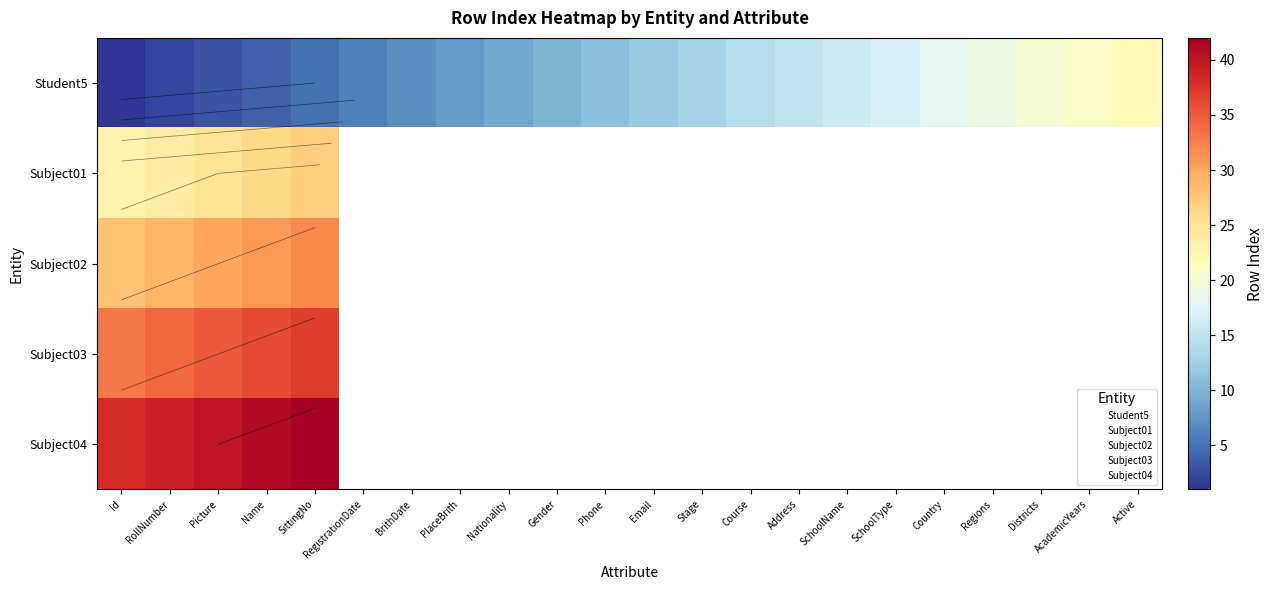

What is the difference between the maximum and minimum values in the Student5 series?

21.0